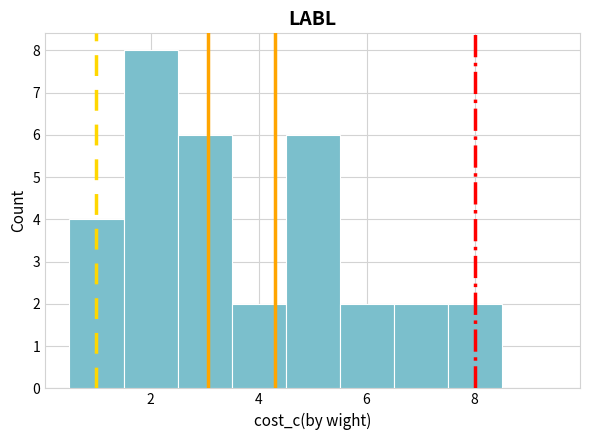

Reading left to right, list every bar in this chart as the range it spans on the x-axis followed by its height. Neither the bar edges nor the heights are printed on the chart, so give them approximately, as read against the axes.

0.5 to 1.5: 4
1.5 to 2.5: 8
2.5 to 3.5: 6
3.5 to 4.5: 2
4.5 to 5.5: 6
5.5 to 6.5: 2
6.5 to 7.5: 2
7.5 to 8.5: 2
8.5 to 9.5: 0